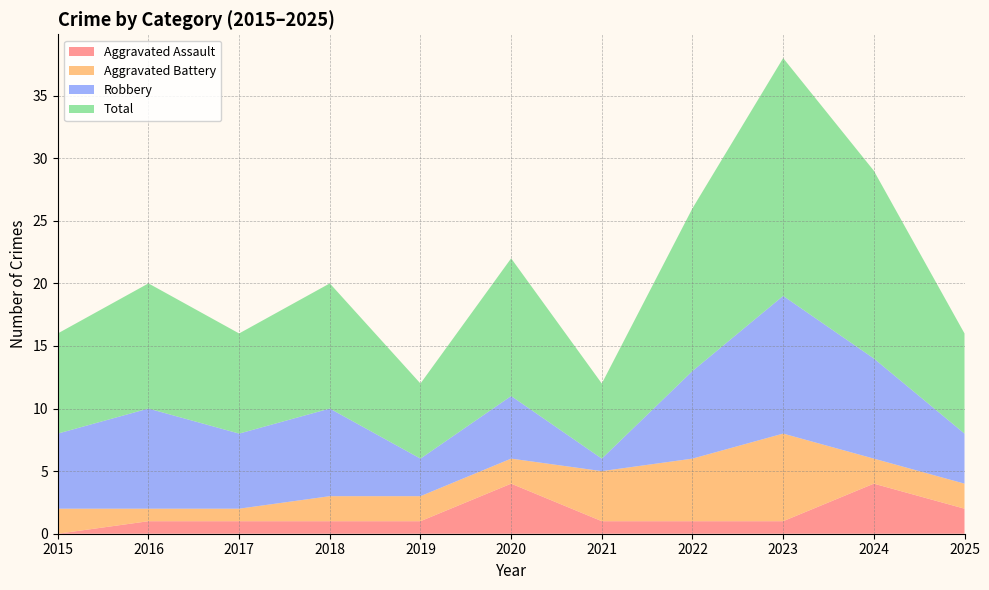

Reading right to left, list all the values displayed in this chart.

Aggravated Assault: 2025=2	2024=4	2023=1	2022=1	2021=1	2020=4	2019=1	2018=1	2017=1	2016=1	2015=0
Aggravated Battery: 2025=2	2024=2	2023=7	2022=5	2021=4	2020=2	2019=2	2018=2	2017=1	2016=1	2015=2
Robbery: 2025=4	2024=8	2023=11	2022=7	2021=1	2020=5	2019=3	2018=7	2017=6	2016=8	2015=6
Total: 2025=8	2024=15	2023=19	2022=13	2021=6	2020=11	2019=6	2018=10	2017=8	2016=10	2015=8